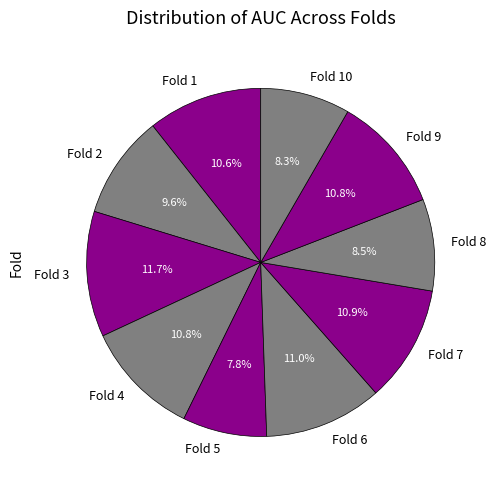

How many slices are in this pie chart?

10